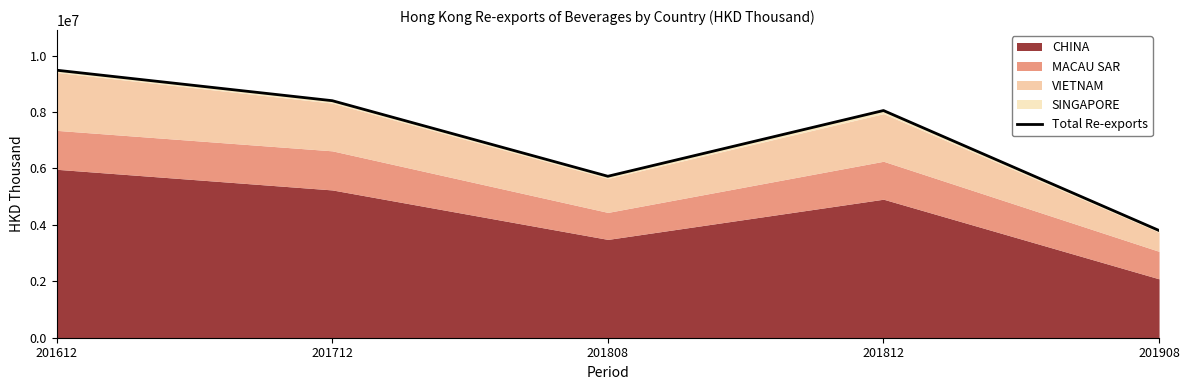

What is the minimum value shown in the chart?

3800636.5